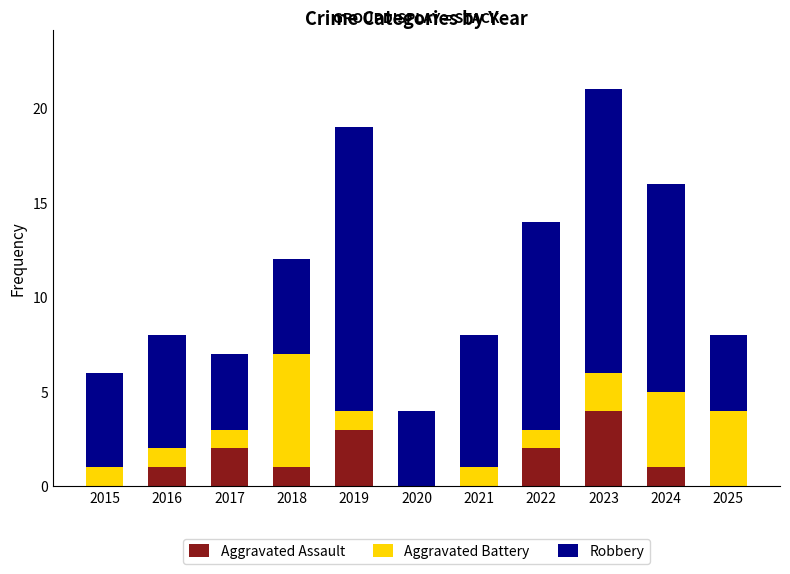

At which category is the sum across all series the highest?

2023